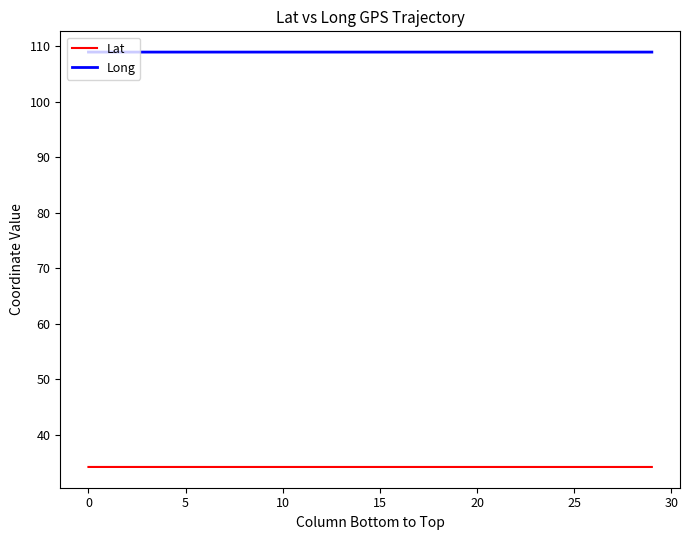

What is the sum of all Long values?

3268.8